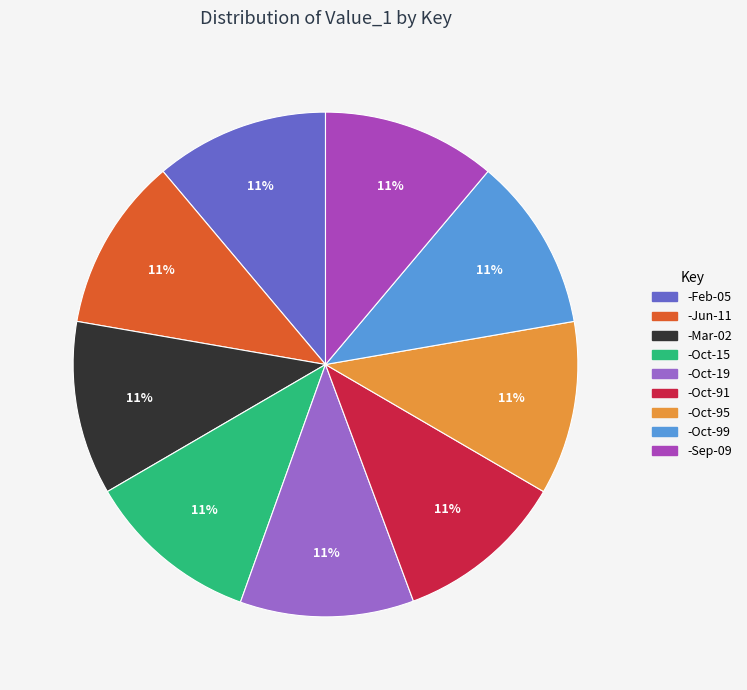

The -Mar-02 slice represents 11% of the pie. True or false?

True